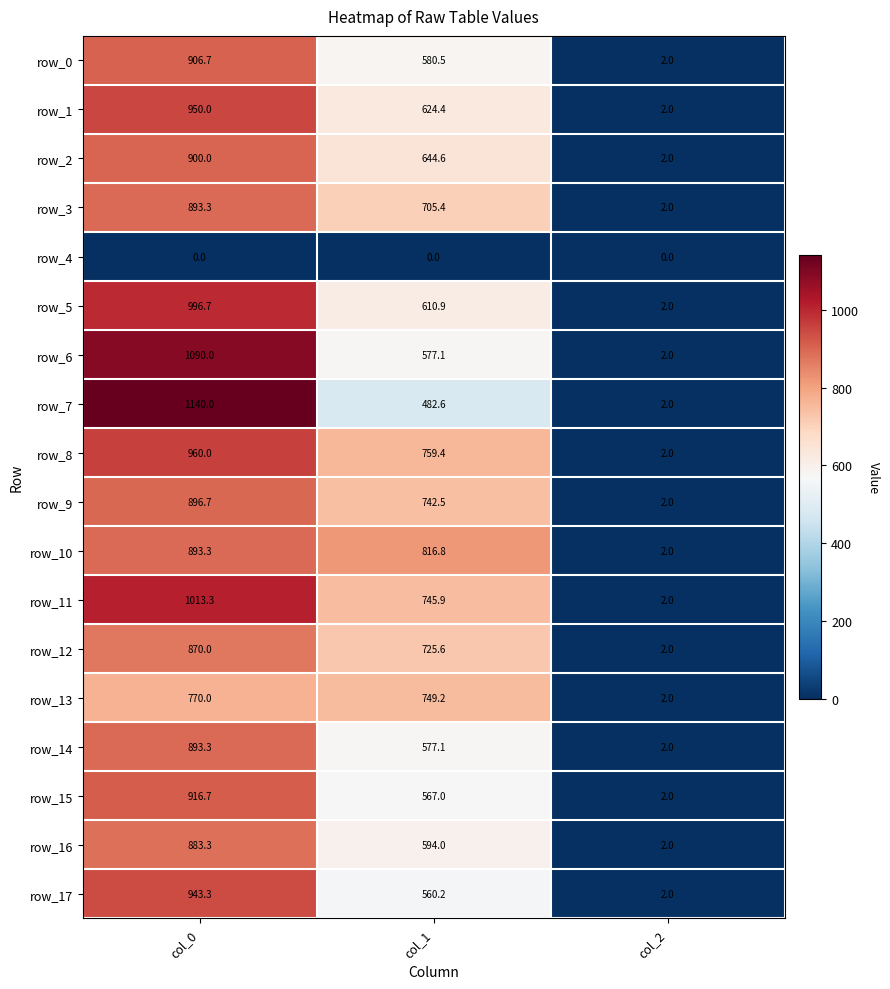

What is the sum of all row_17 values?

1505.5